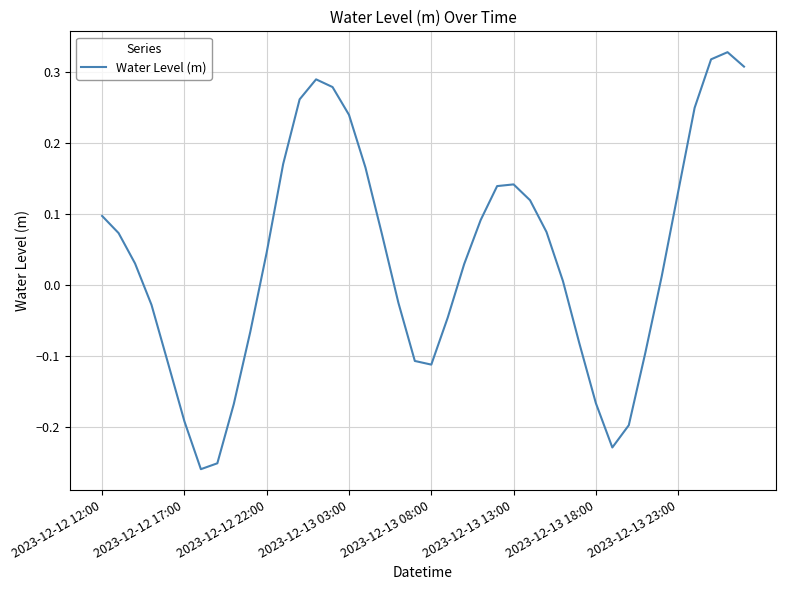

What is the difference between the maximum and minimum values?

0.6